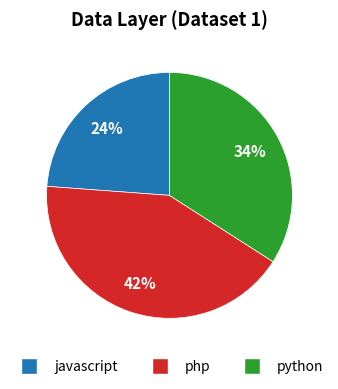

The python slice represents 26% of the pie. True or false?

False